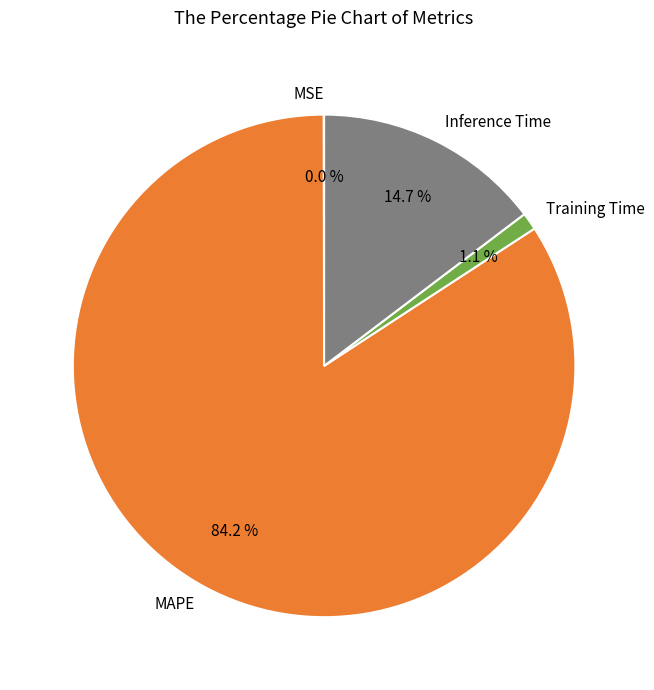

Does any single category account for the majority?

Yes